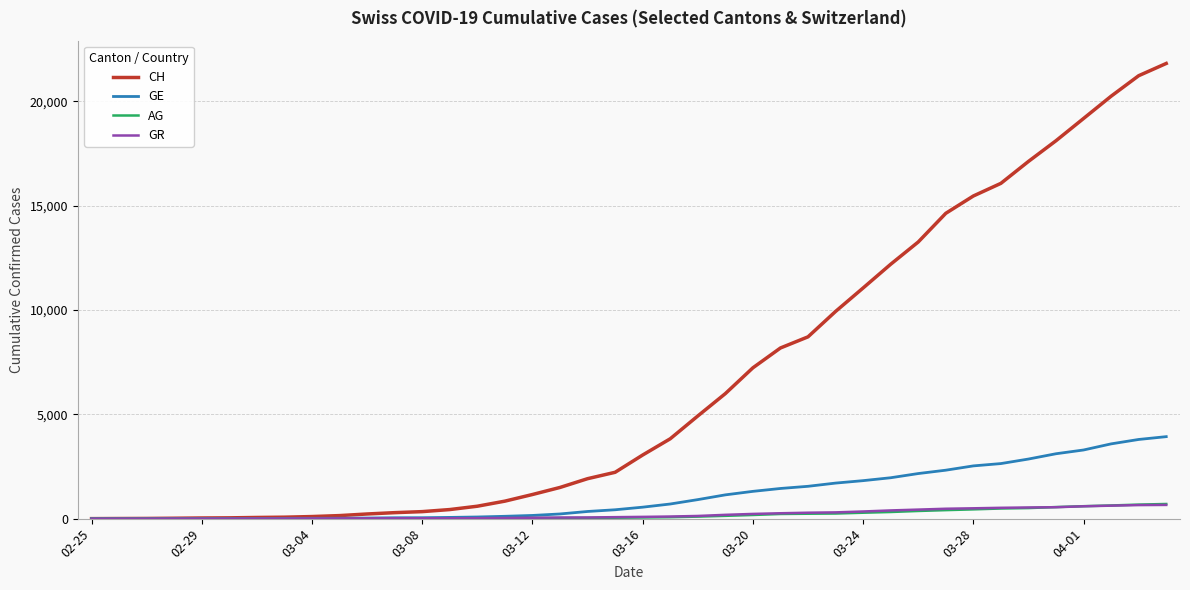

What is the sum of all CH values?

262094